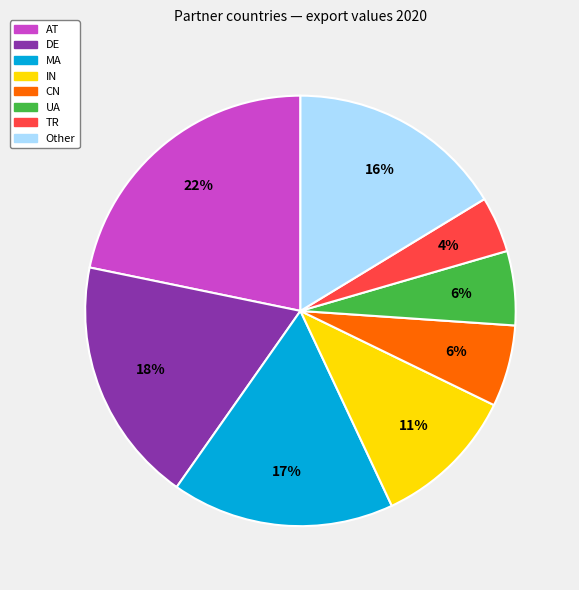

Does IN represent more than half of the total?

No